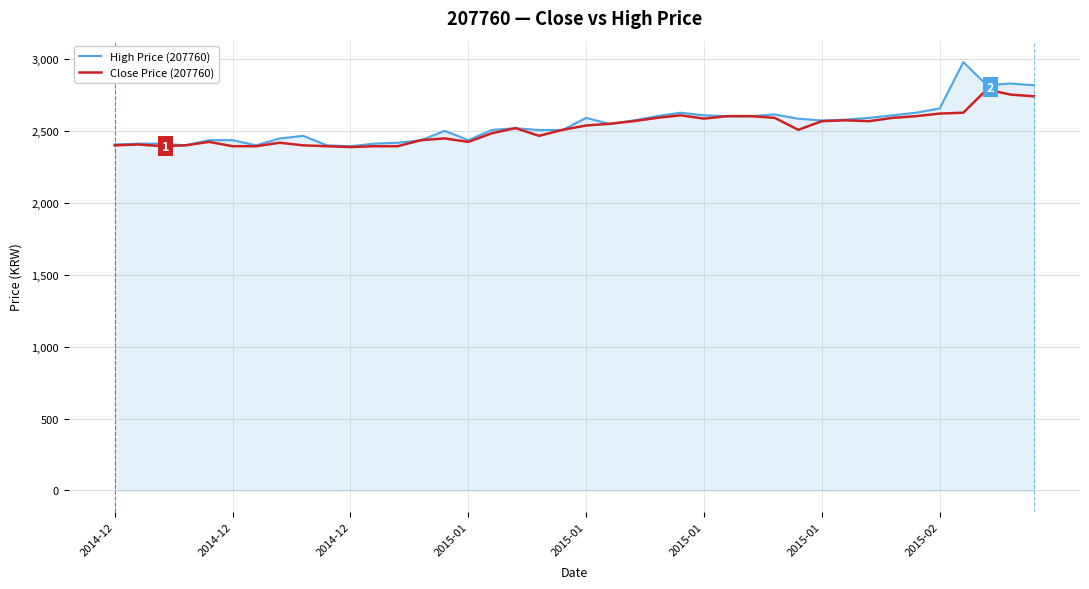

What is the lowest value of the Close Price (207760) series?

2388